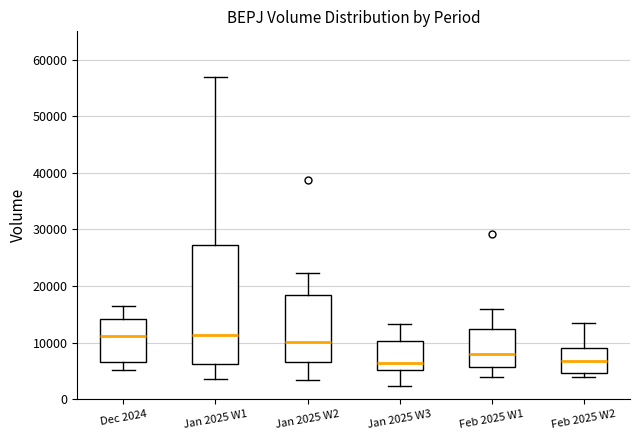

Where does the lower whisker of the box for Feb 2025 W1 end on the y-axis? The values are not printed on the chart, so give them approximately, as read against the axis.

4000